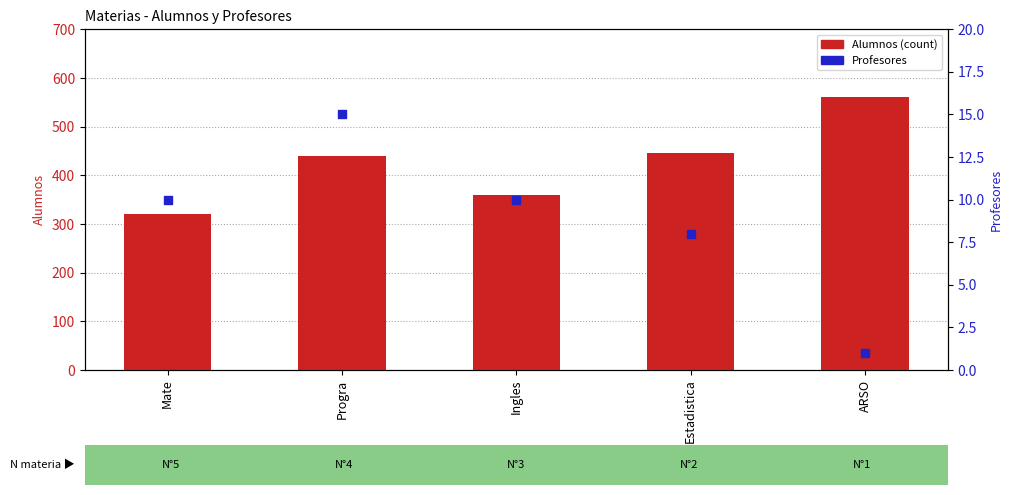

What are all the series names shown in the legend?

Alumnos, Profesores